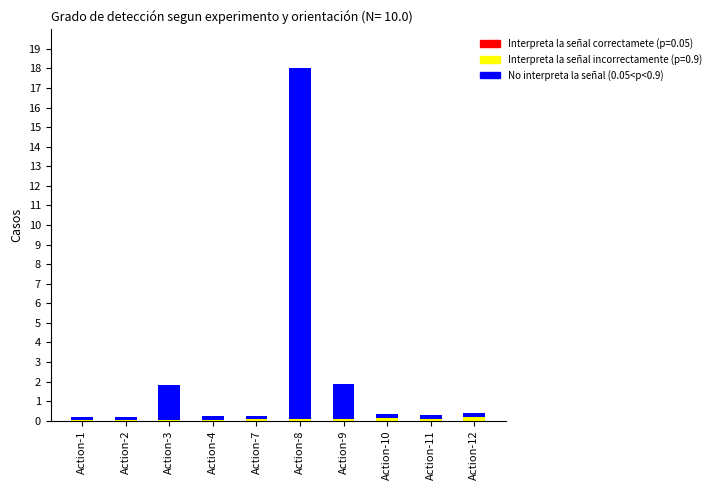

At which category is the sum across all series the highest?

Action-8